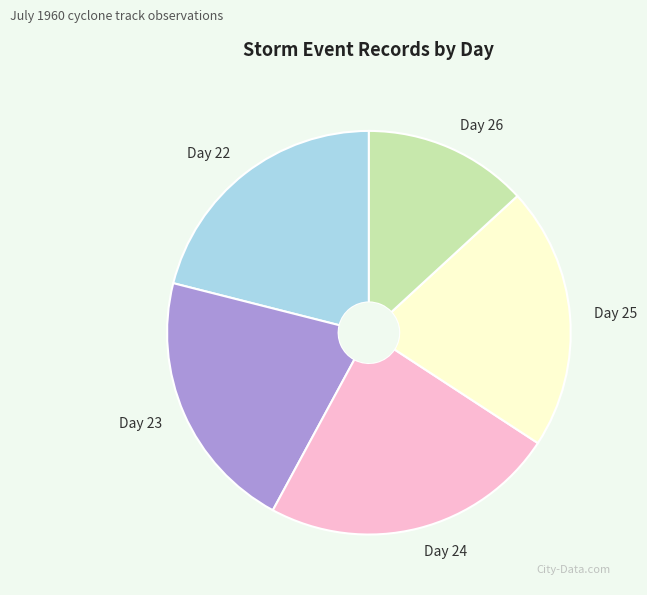

The Day 22 slice represents 29% of the pie. True or false?

False